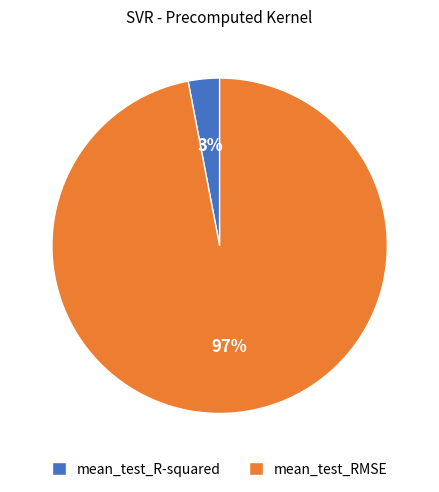

Do mean_test_R-squared and mean_test_RMSE together represent more than half of the pie?

Yes